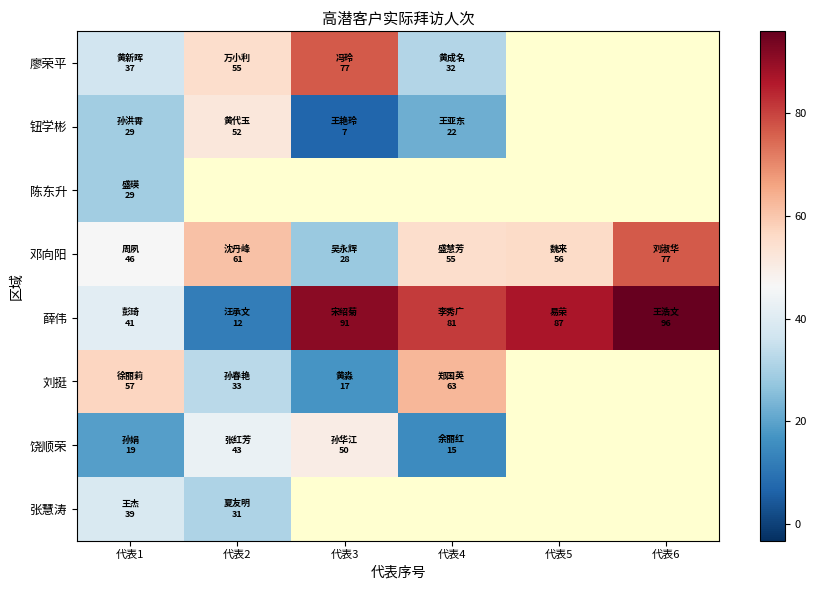

Is the value of 邓向阳 at 代表6 greater than the value of 张慧涛 at 代表6?

No